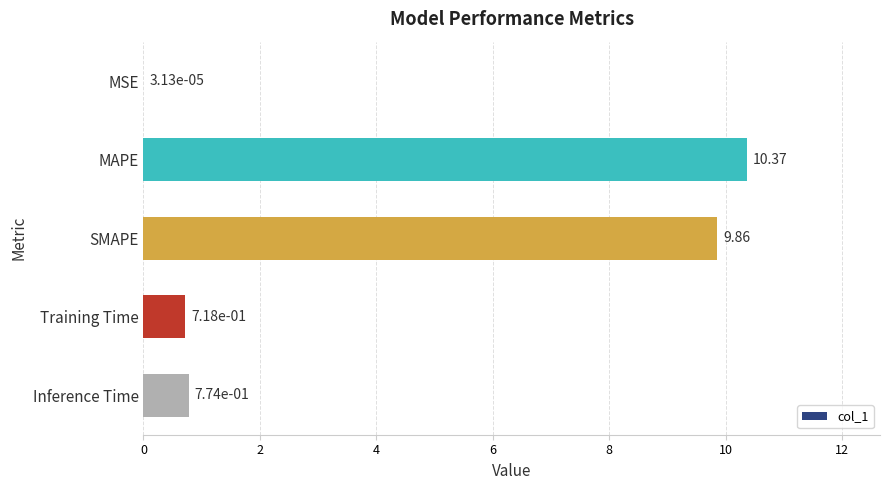

What is the change in value from MSE to SMAPE?

+9.9